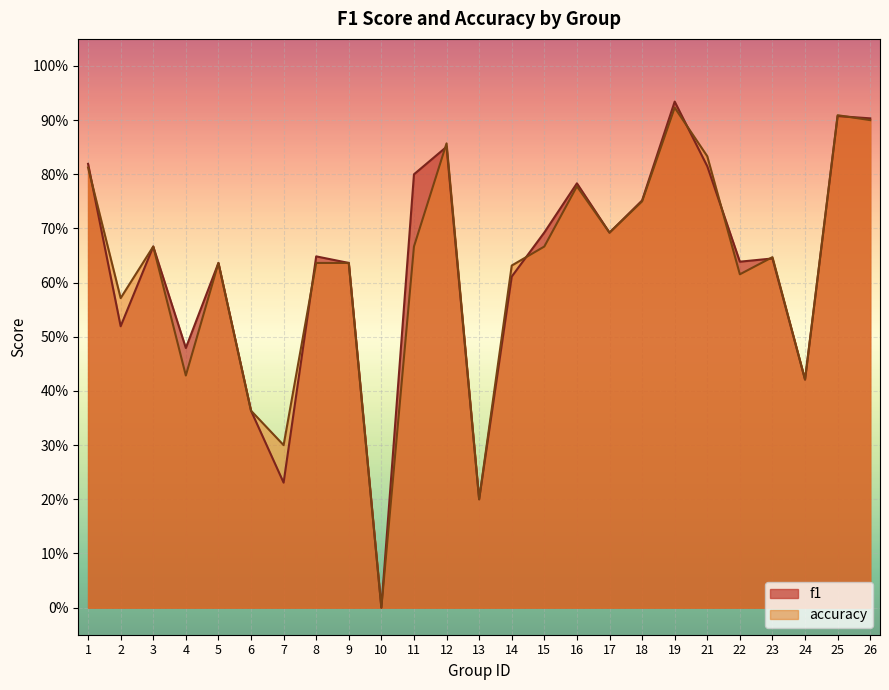

How many interior local valleys does the accuracy series have?

8